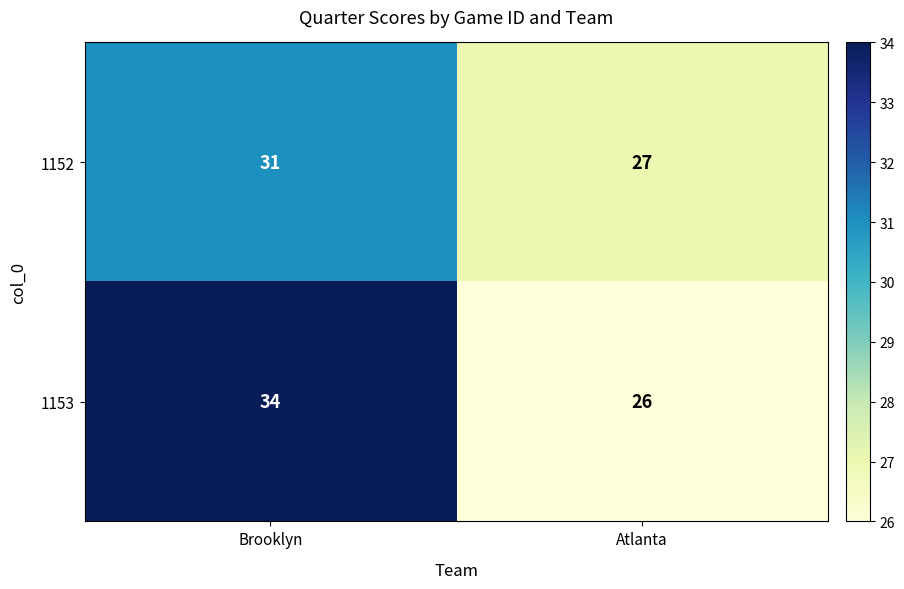

What is the minimum value shown in the chart?

26